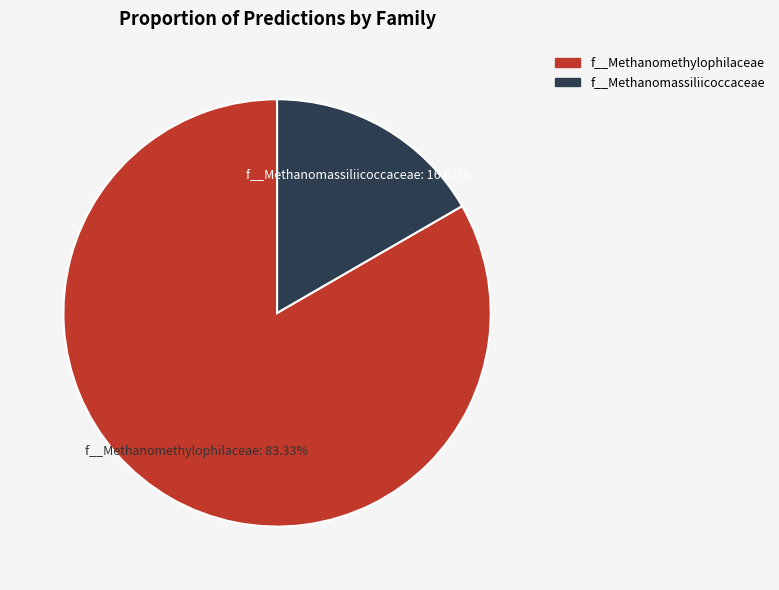

Does any single category account for the majority?

Yes